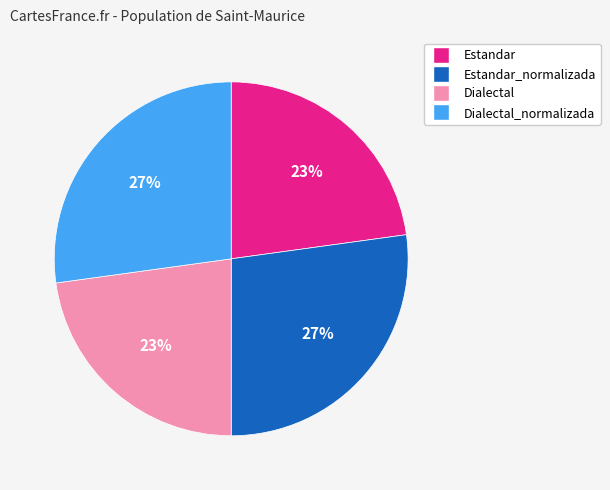

To the nearest percent, what is the difference between the largest and smallest slice percentages?

4%